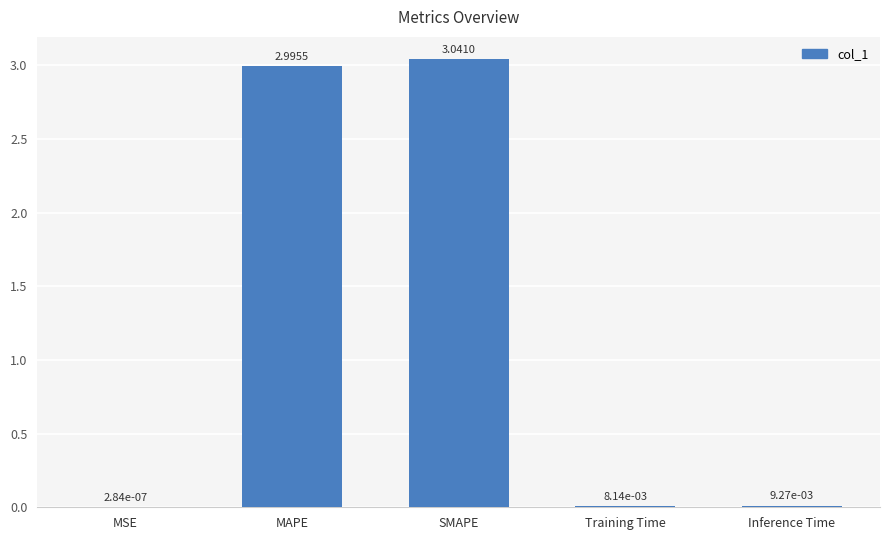

How many series are shown in this chart?

1